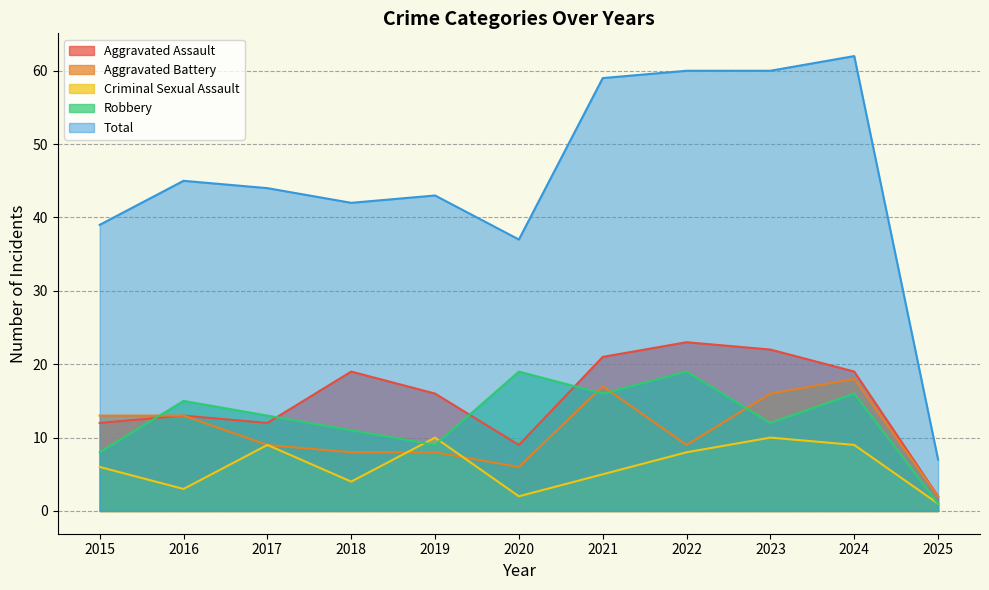

Reading left to right, what are all the values shown in this chart?

Aggravated Assault: 12	13	12	19	16	9	21	23	22	19	2
Aggravated Battery: 13	13	9	8	8	6	17	9	16	18	2
Criminal Sexual Assault: 6	3	9	4	10	2	5	8	10	9	1
Robbery: 8	15	13	11	9	19	16	19	12	16	1
Total: 39	45	44	42	43	37	59	60	60	62	7